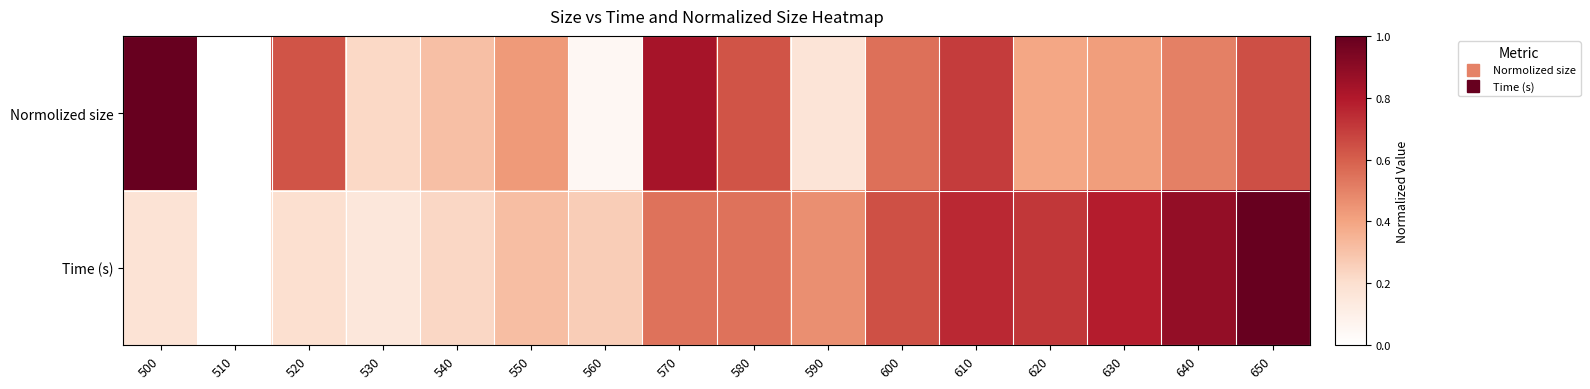

Which has a higher value, 620 or 580?

580